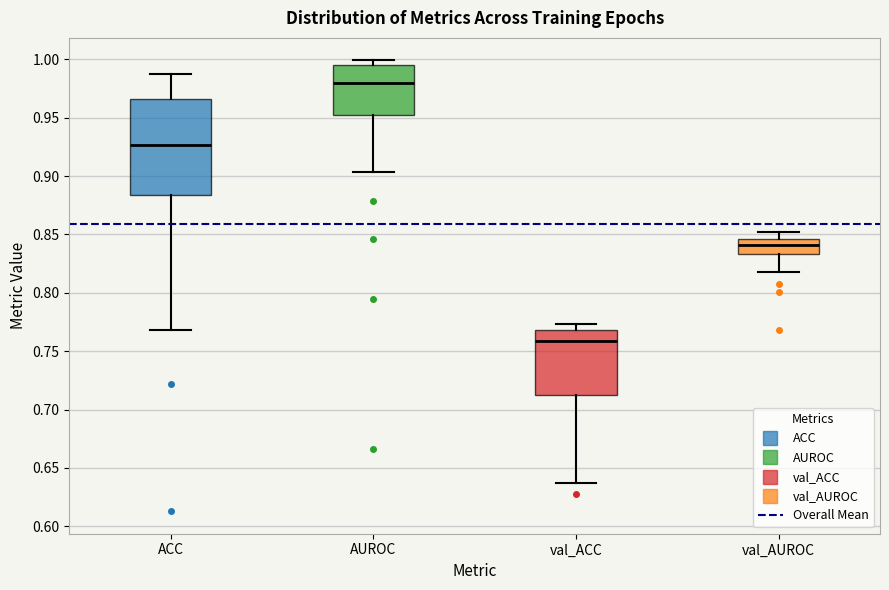

Reading left to right, read every box against the y-axis: the position of its median line, the range the box covers, and the ends of its whiskers. The values are not printed on the chart, so give them approximately, as read against the axis.

ACC: median 0.925, box 0.885 to 0.965, whiskers 0.770 to 0.990
AUROC: median 0.980, box 0.950 to 0.995, whiskers 0.905 to 1.000
val_ACC: median 0.760, box 0.715 to 0.770, whiskers 0.635 to 0.775
val_AUROC: median 0.840, box 0.835 to 0.845, whiskers 0.820 to 0.850